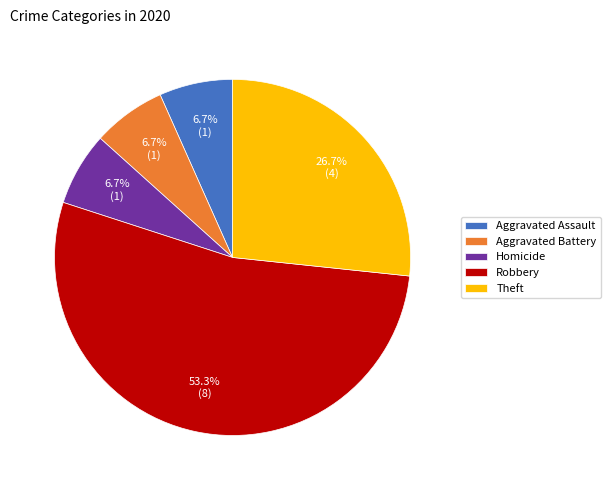

How many slices are in this pie chart?

5